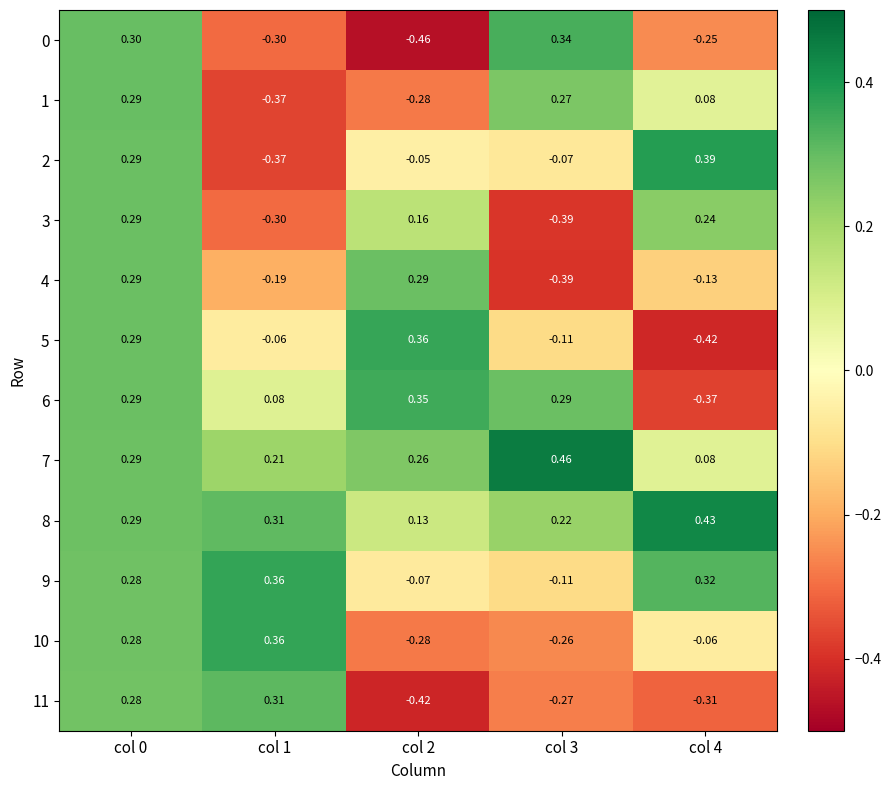

Is the value of 3 at col 2 greater than the value of 4 at col 2?

No